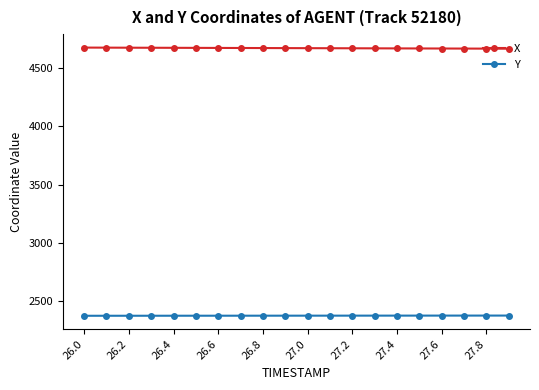

Count the number of categories in the chart.

20